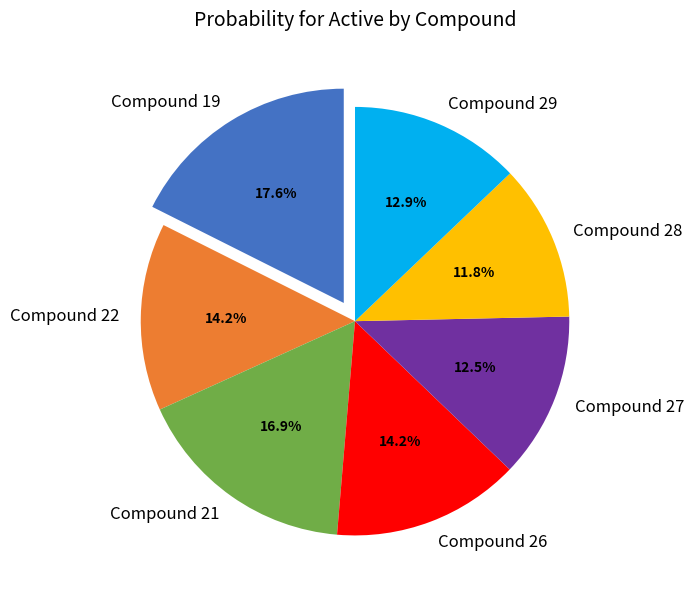

How many slices are in this pie chart?

7